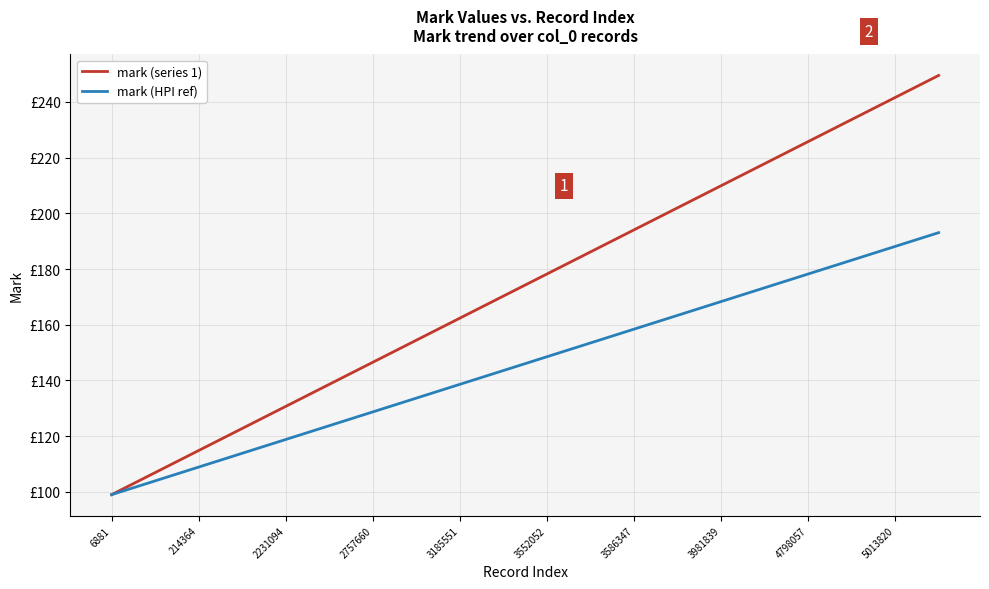

Which category has the lowest value across all series?

6881